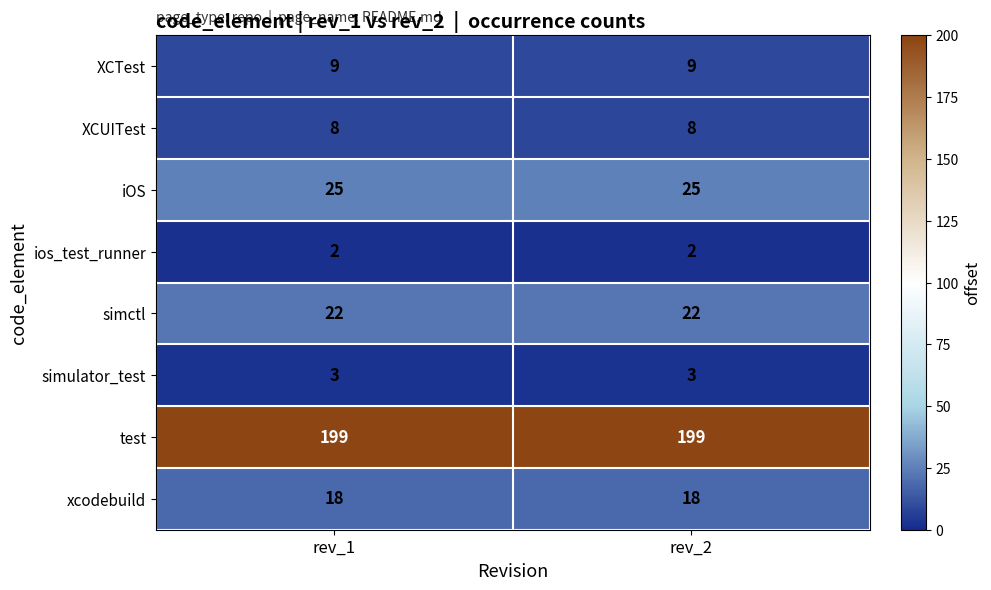

What is the approximate value of xcodebuild at rev_2?

18